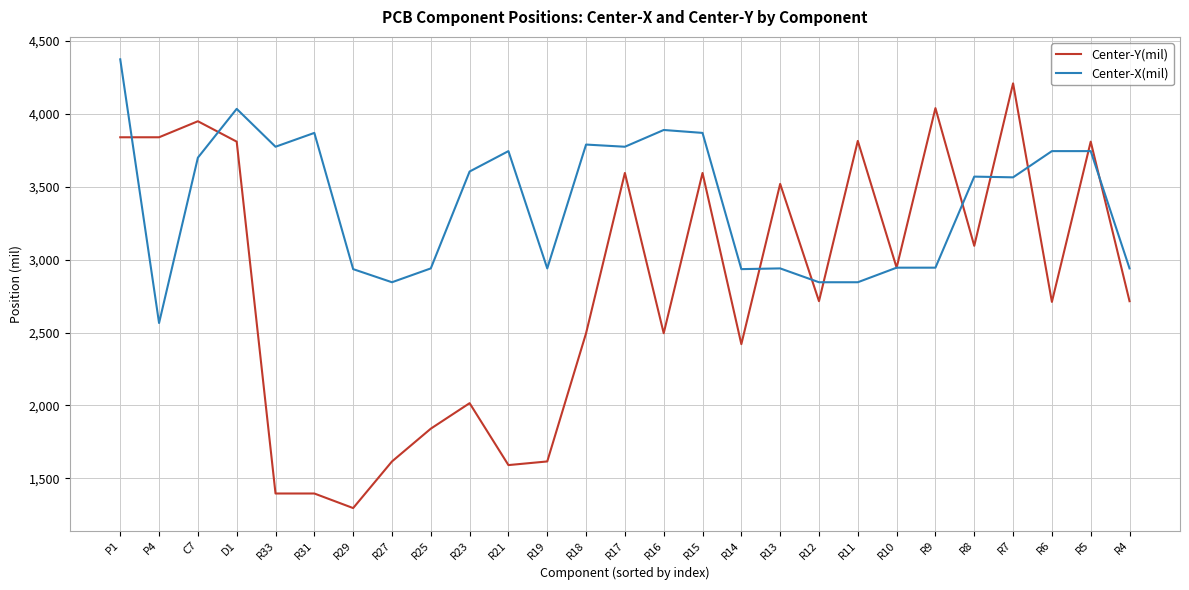

What is the average value of the Center-X(mil) series?

3395